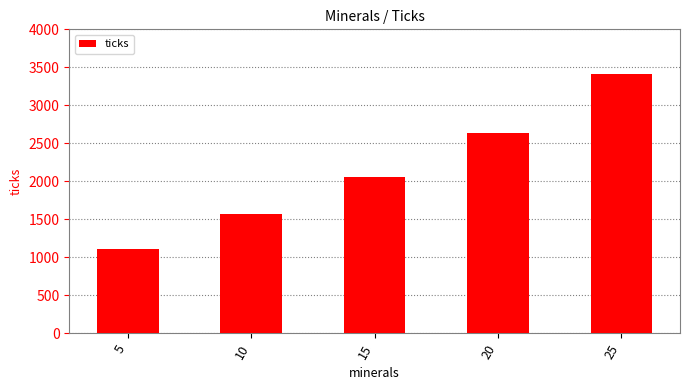

Is it true that the value at 15 is 2053.8?

True